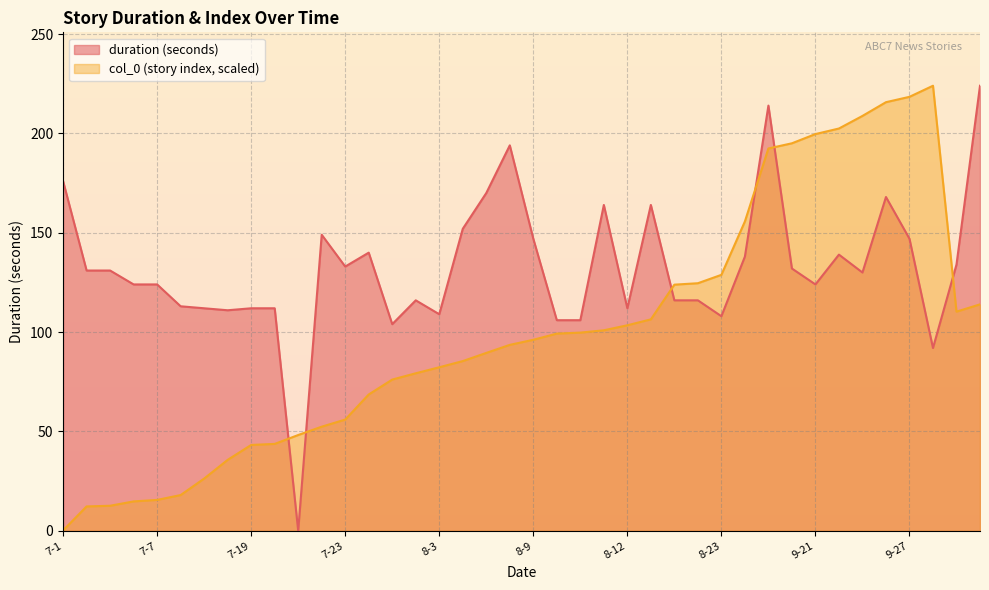

Between 8-17 and 8-20, which is larger?

8-17